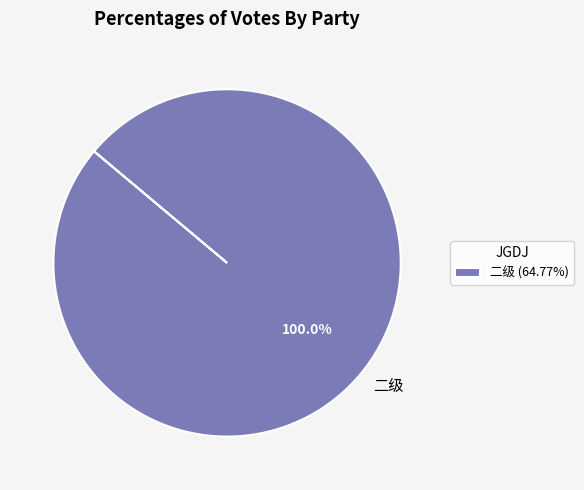

Is there a majority slice in this chart?

Yes